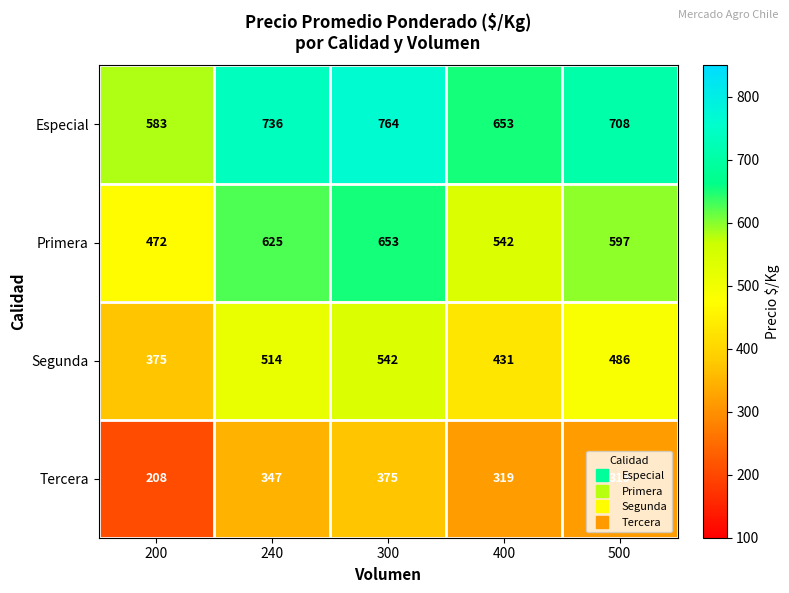

At how many categories does at least one series exceed 216?

5